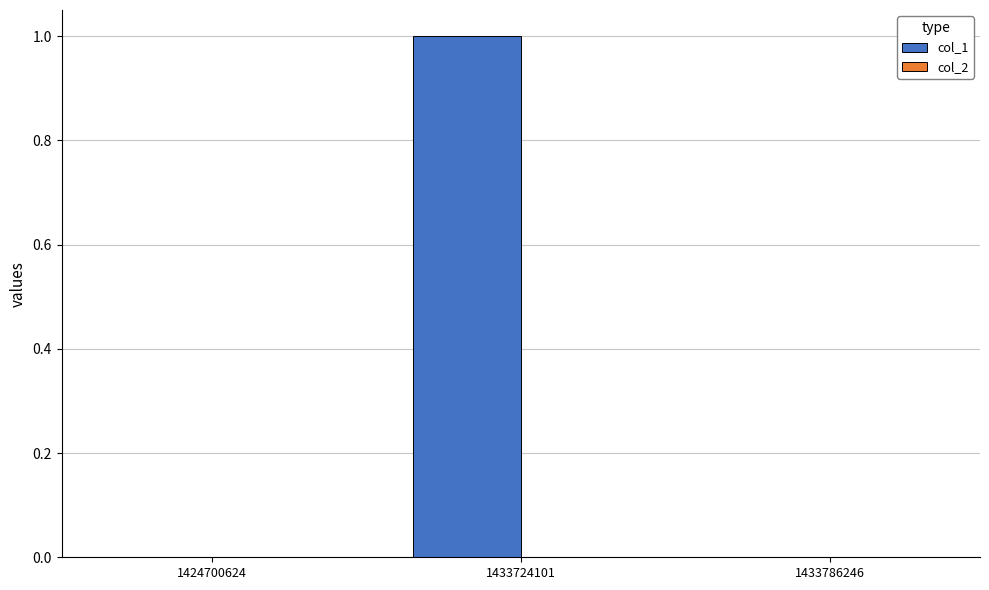

Is it true that the value at 1424700624 is -1?

False